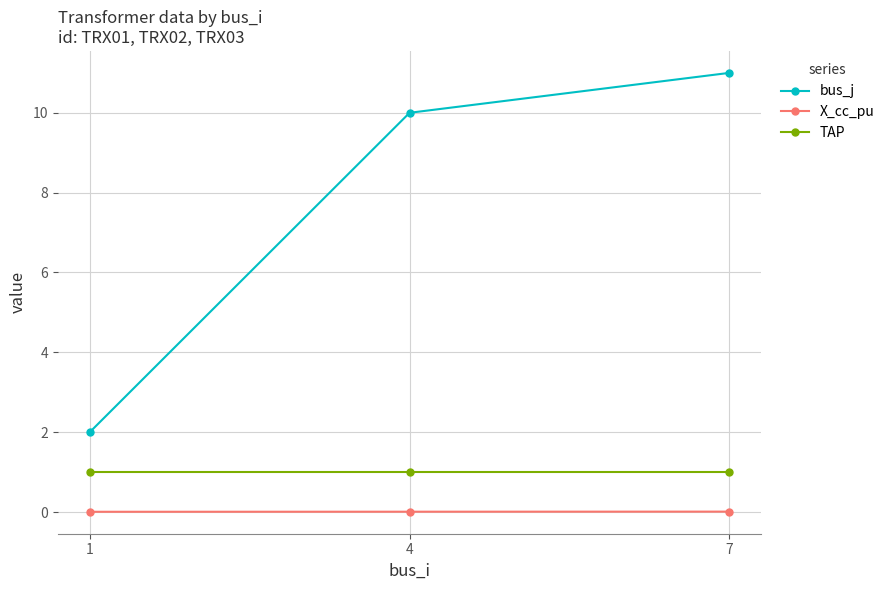

Which series has the widest spread of values?

bus_j